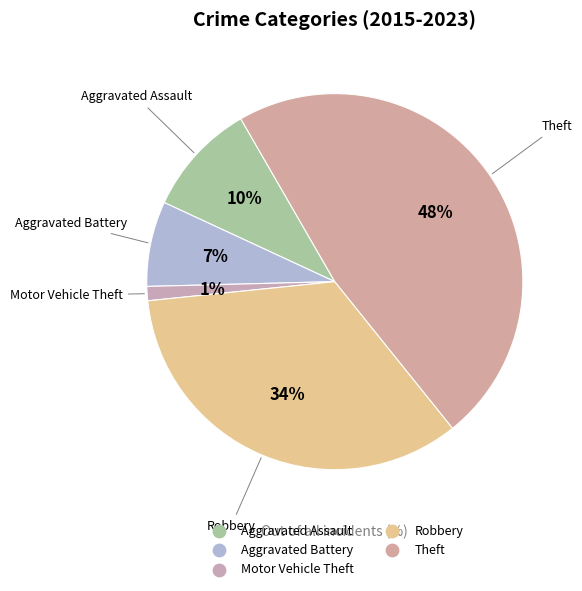

Count the number of slices in the pie.

5